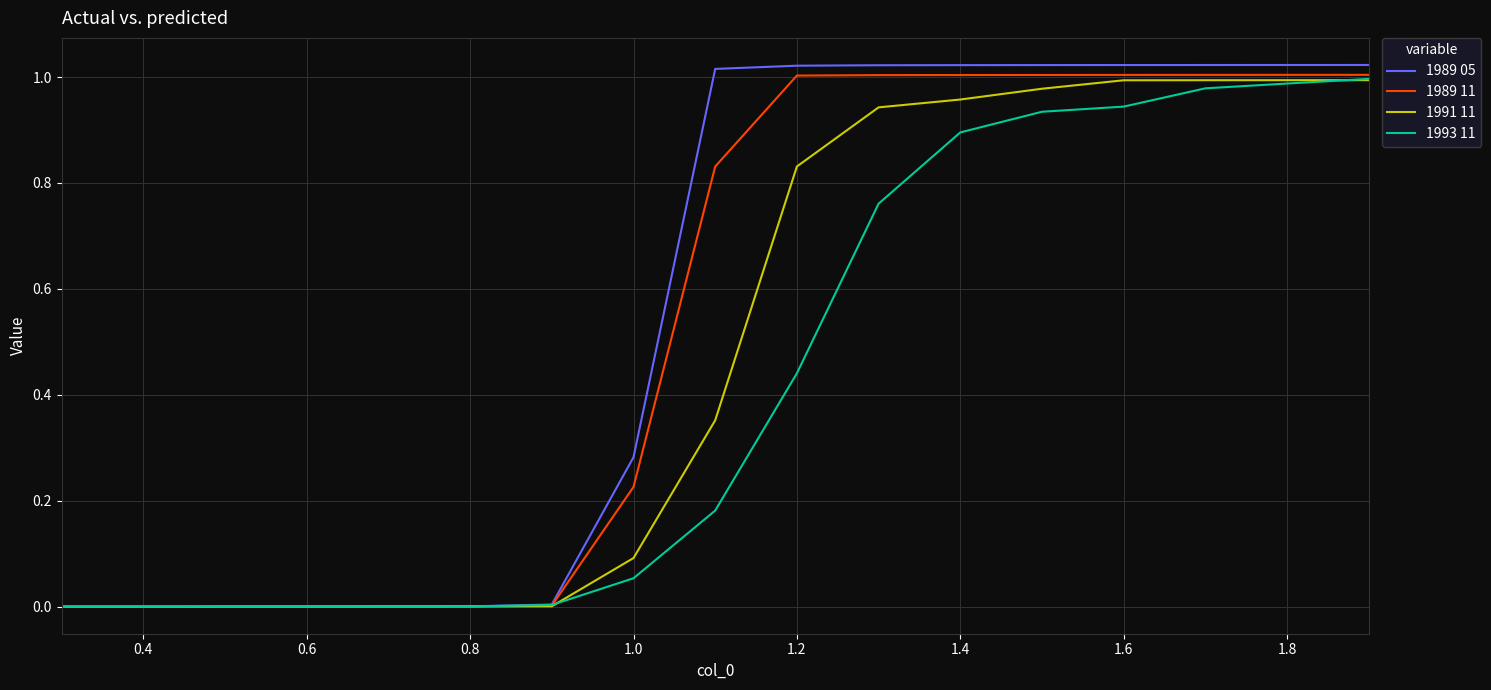

Which series has the largest range (max minus min)?

1989 05